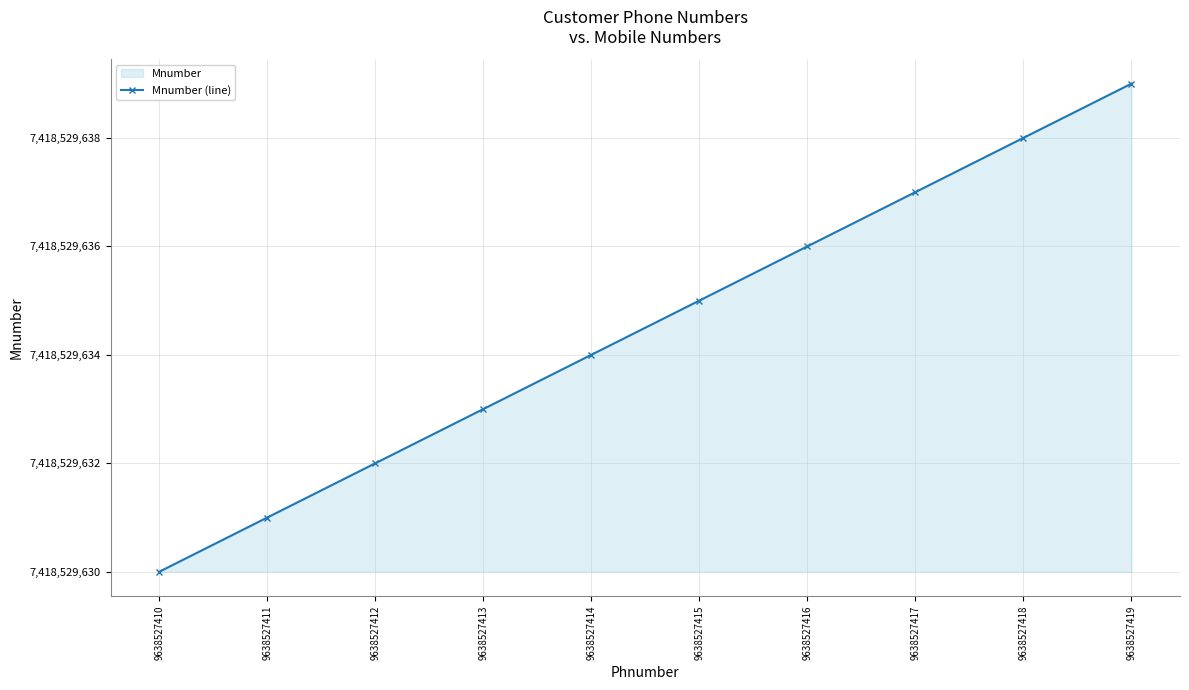

List the labels in order of value, smallest first.

9638527410, 9638527411, 9638527412, 9638527413, 9638527414, 9638527415, 9638527416, 9638527417, 9638527418, 9638527419